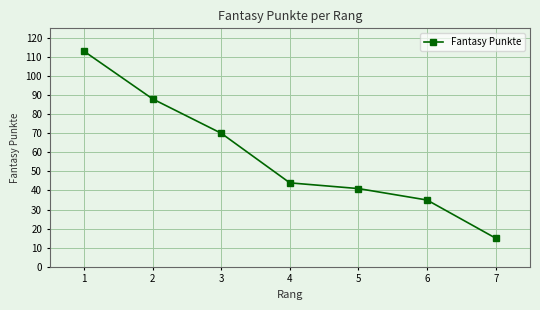

What is the difference between the second highest and minimum values?

73